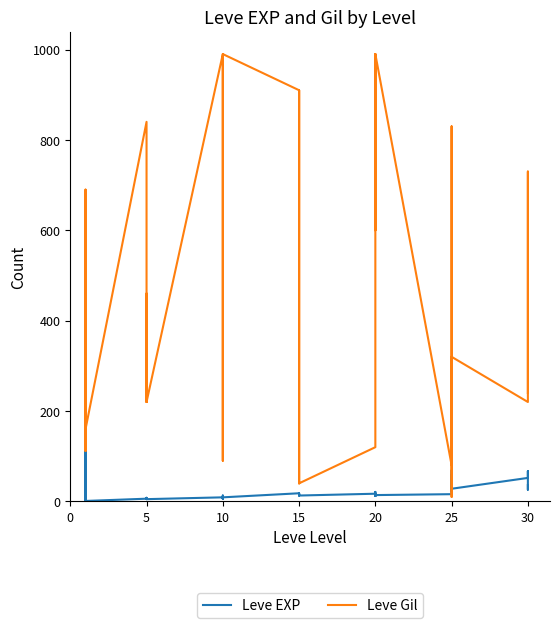

What is the total value across all series at 14?

103